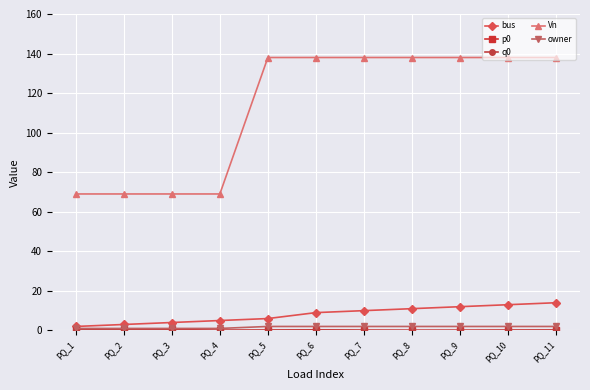

Is it true that bus equals 6.0 at PQ_5?

True